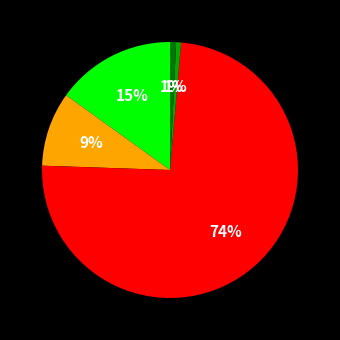

To the nearest percent, what is the average slice percentage?

20%